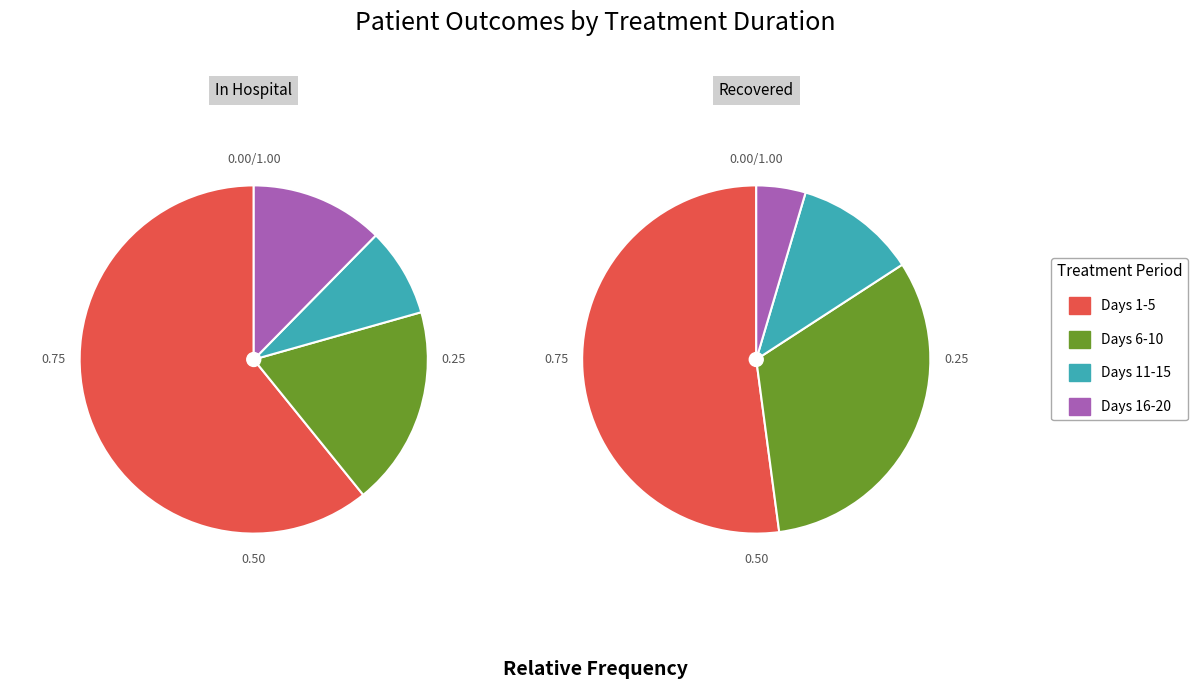

Do 7 and 19 together represent more than half of the pie?

No